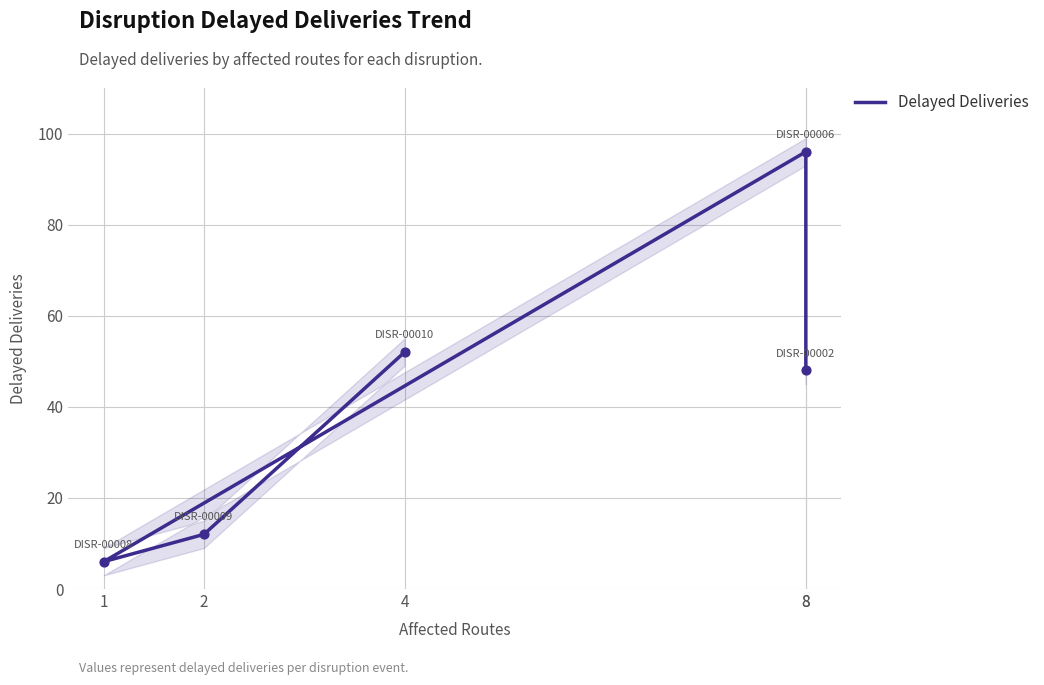

What is the change in value from 8 to 2?

-84